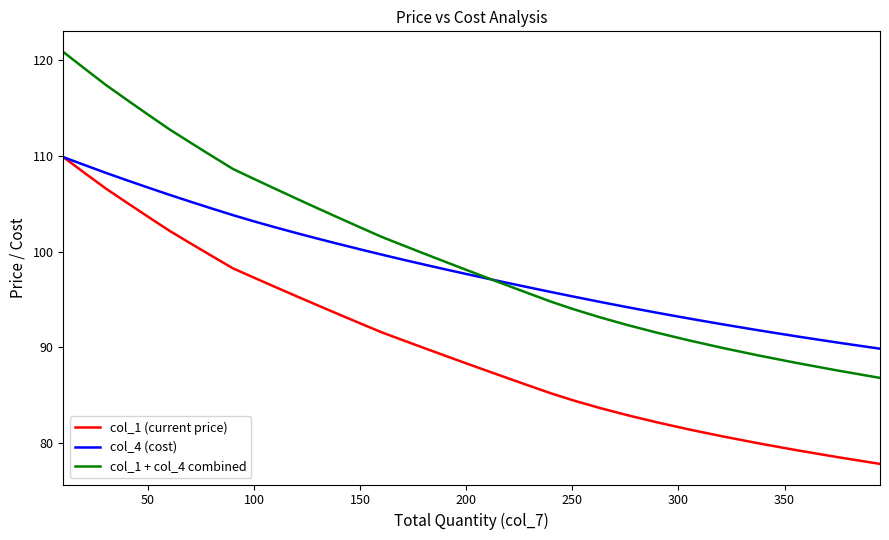

What is the average value of the col_4 (cost) series?

99.3